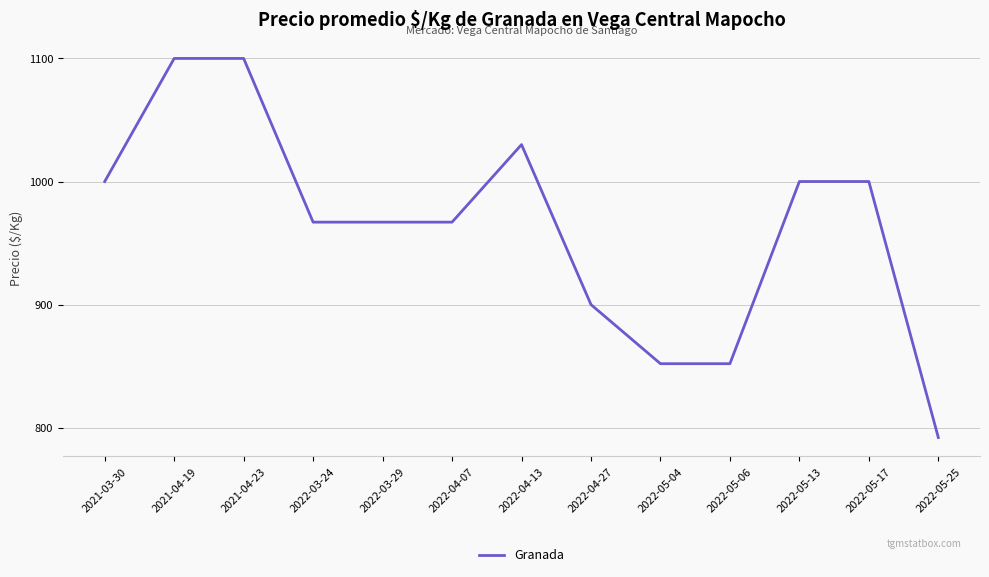

What position from the left is 2022-05-04?

9